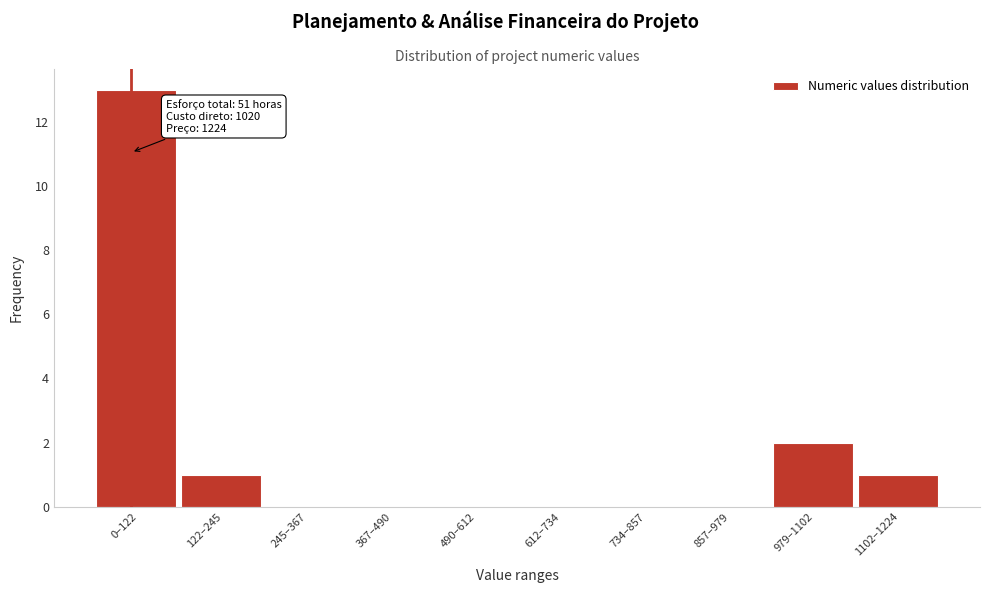

Reading left to right, list all the values displayed in this chart.

0–122=13	122–245=1	245–367=0	367–490=0	490–612=0	612–734=0	734–857=0	857–979=0	979–1102=2	1102–1224=1